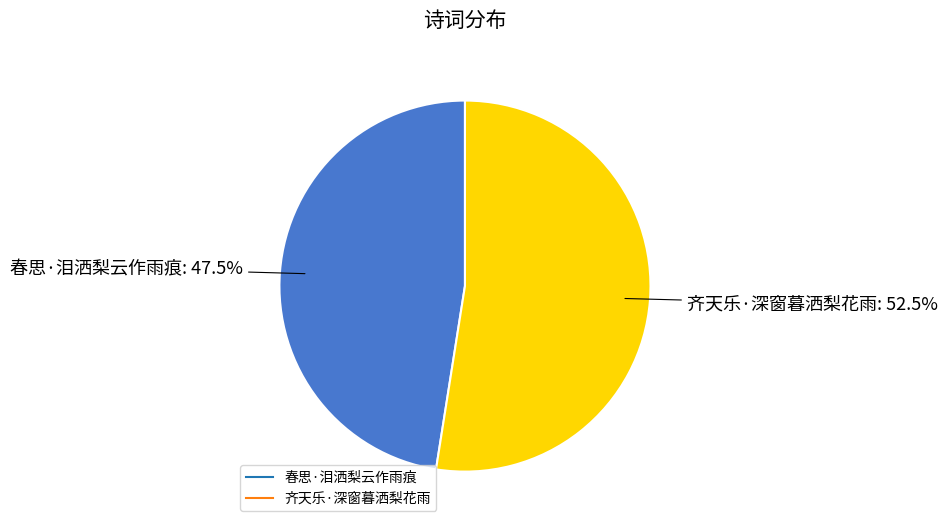

Rank the categories by value from lowest to highest.

春思·泪洒梨云作雨痕, 齐天乐·深窗暮洒梨花雨